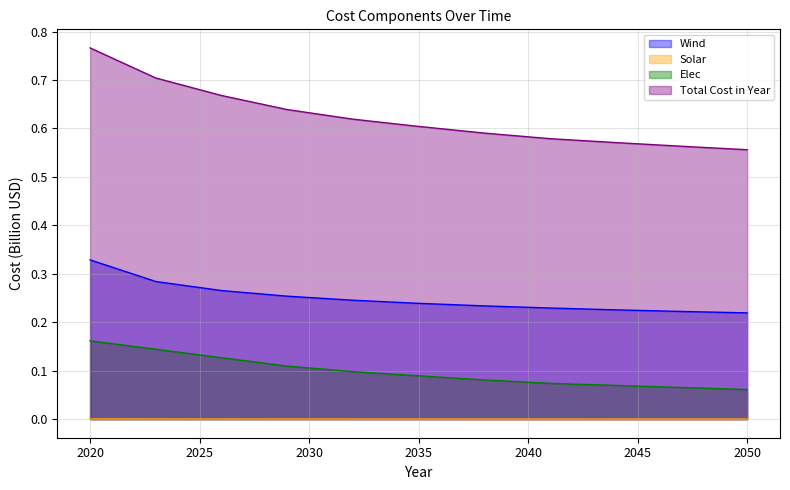

At which category is the sum across all series the highest?

2020